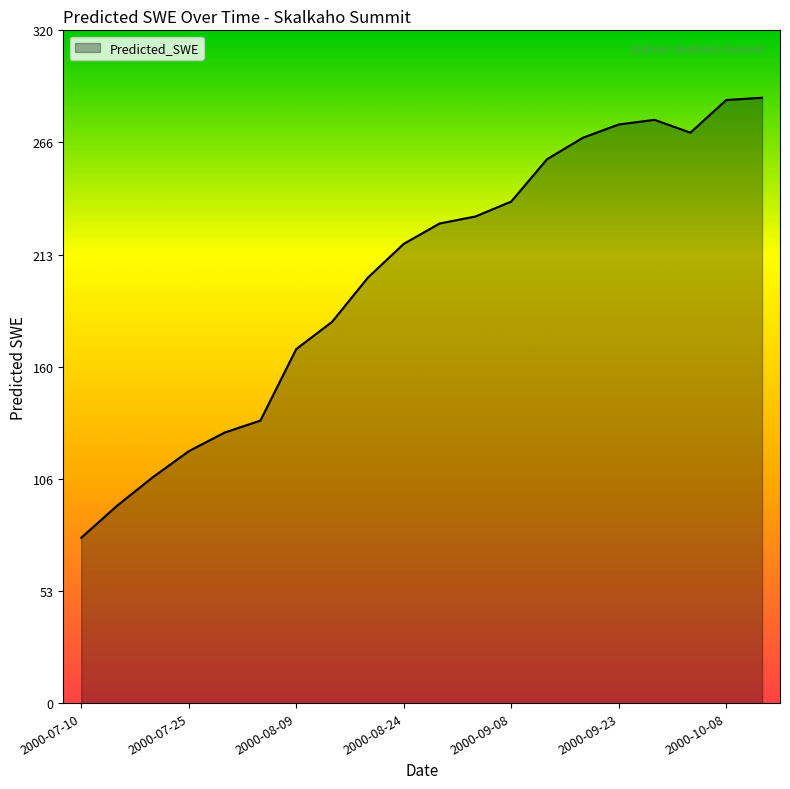

What is the maximum value shown in the chart?

287.9